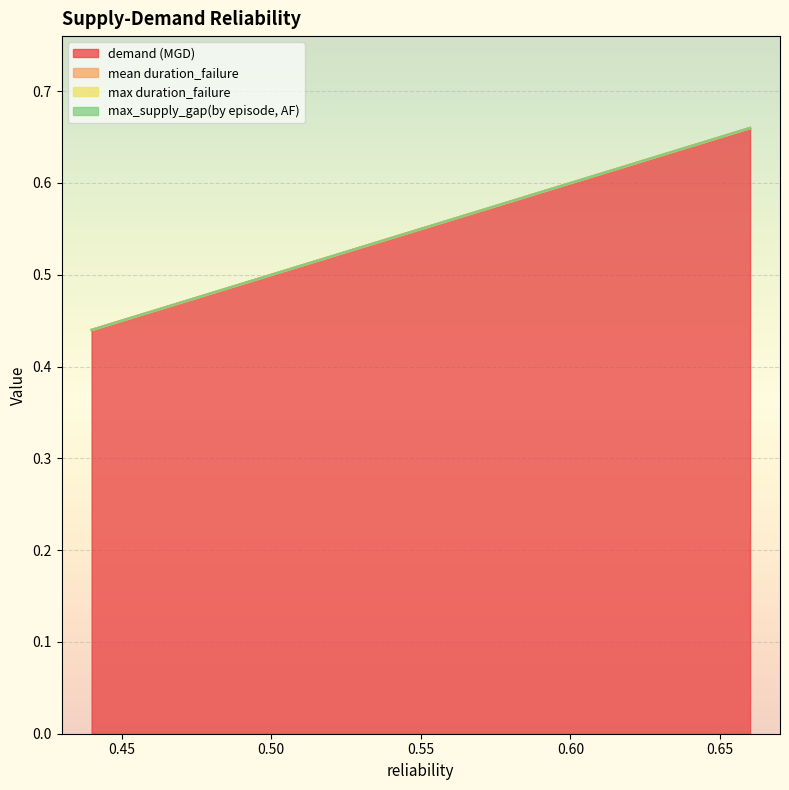

Which series has the widest spread of values?

demand (MGD)